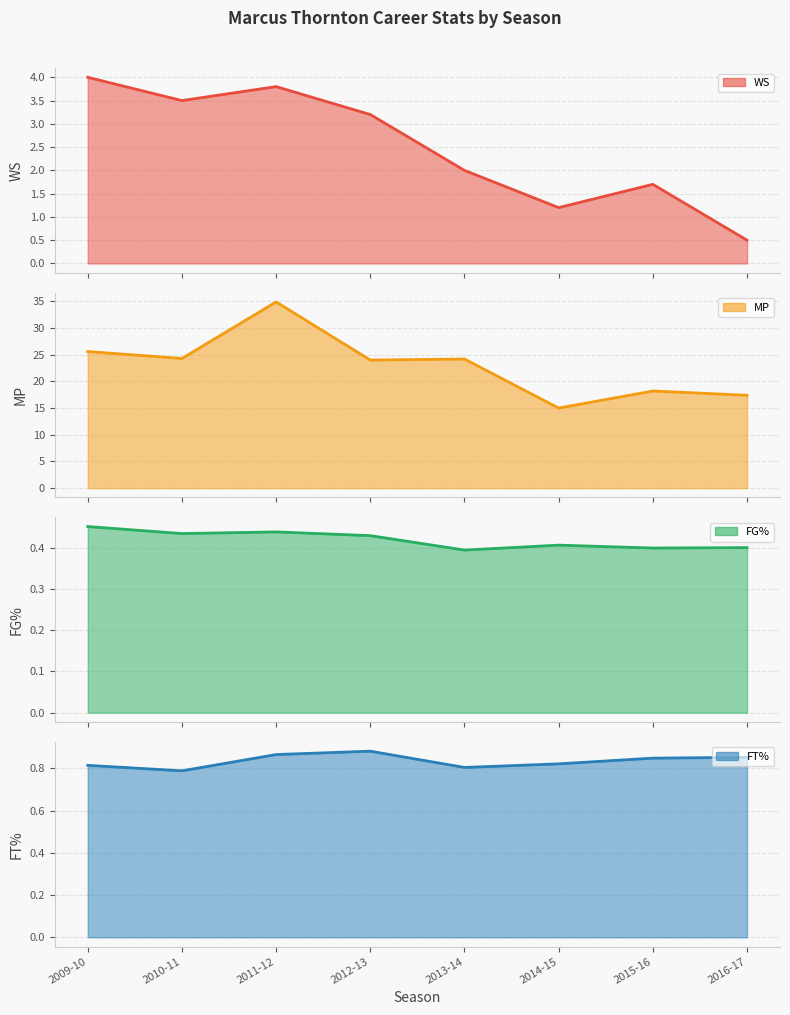

True or false: MP and WS intersect in this chart.

False